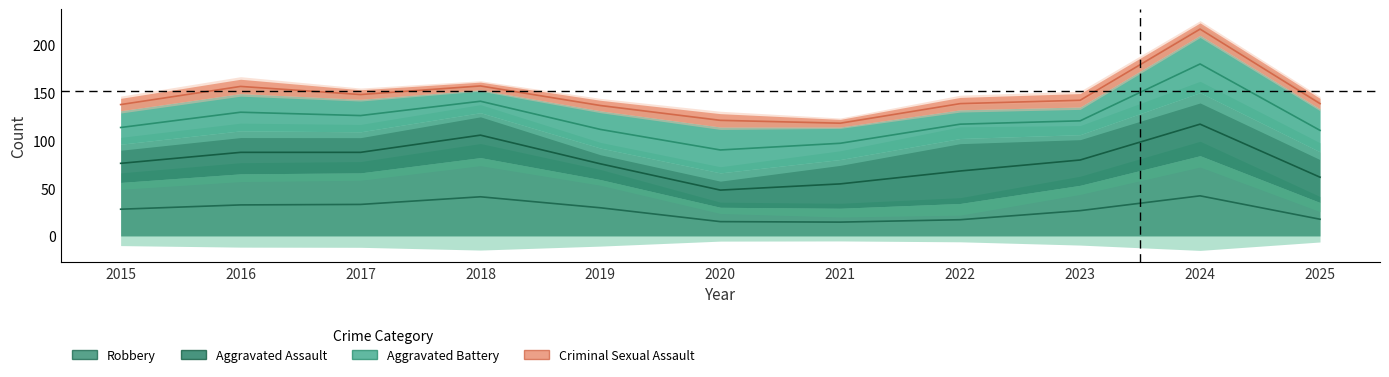

Which series has the largest range (max minus min)?

Criminal Sexual Assault